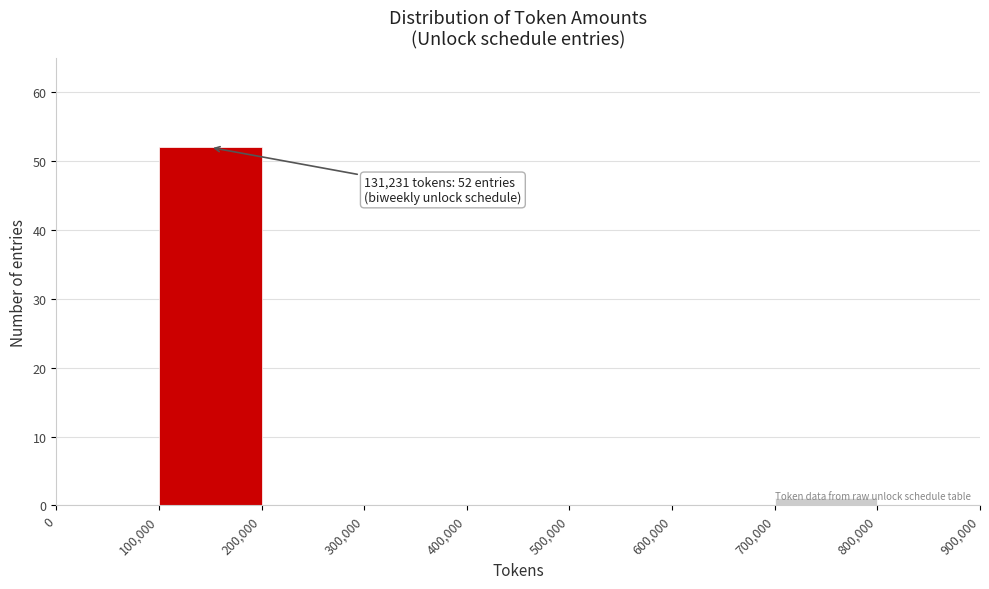

Over which range of the x-axis is the bar tallest?

100,000 to 200,000